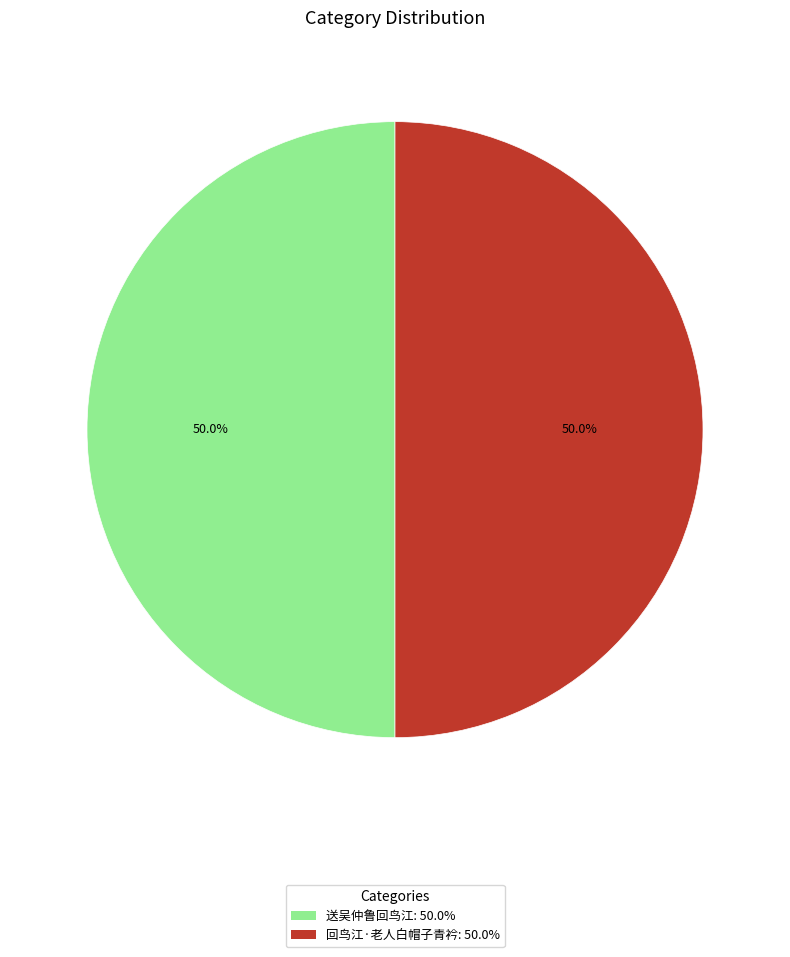

Combined, what portion of the pie is 送吴仲鲁回鸟江 and 回鸟江·老人白帽子青衿?

100.0%